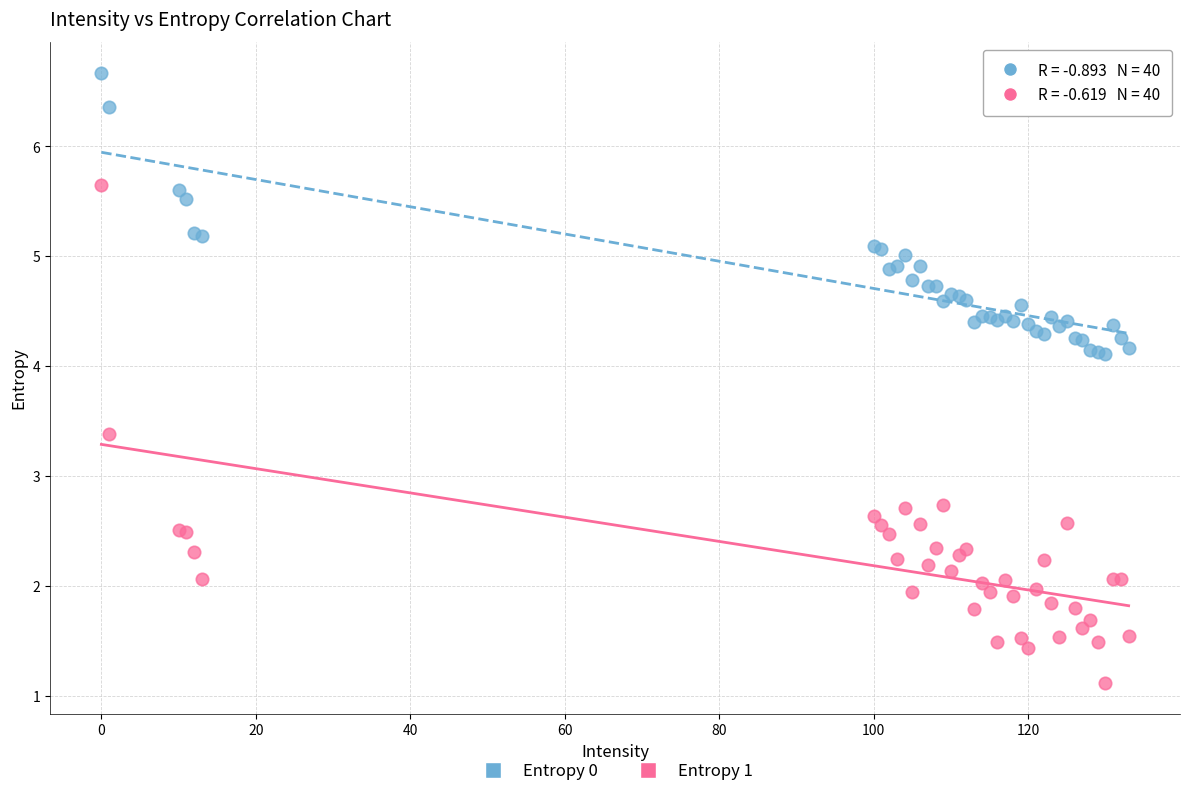

Which series has the largest Y range (max minus min)?

Entropy 1